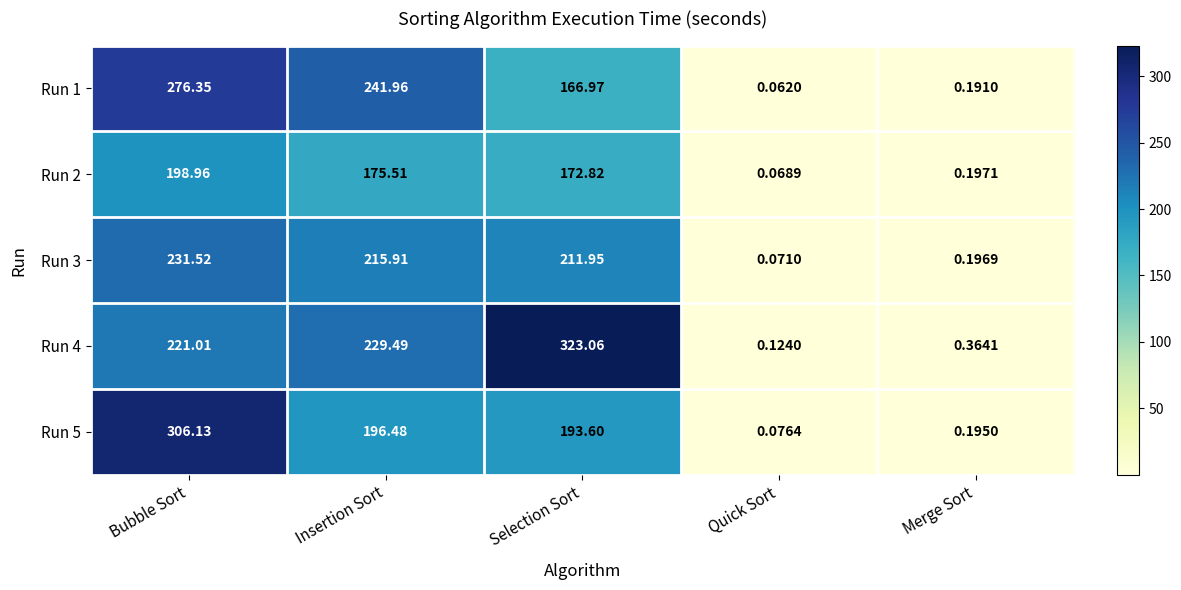

List the labels in order of Run 2 value, largest first.

Bubble Sort, Insertion Sort, Selection Sort, Merge Sort, Quick Sort